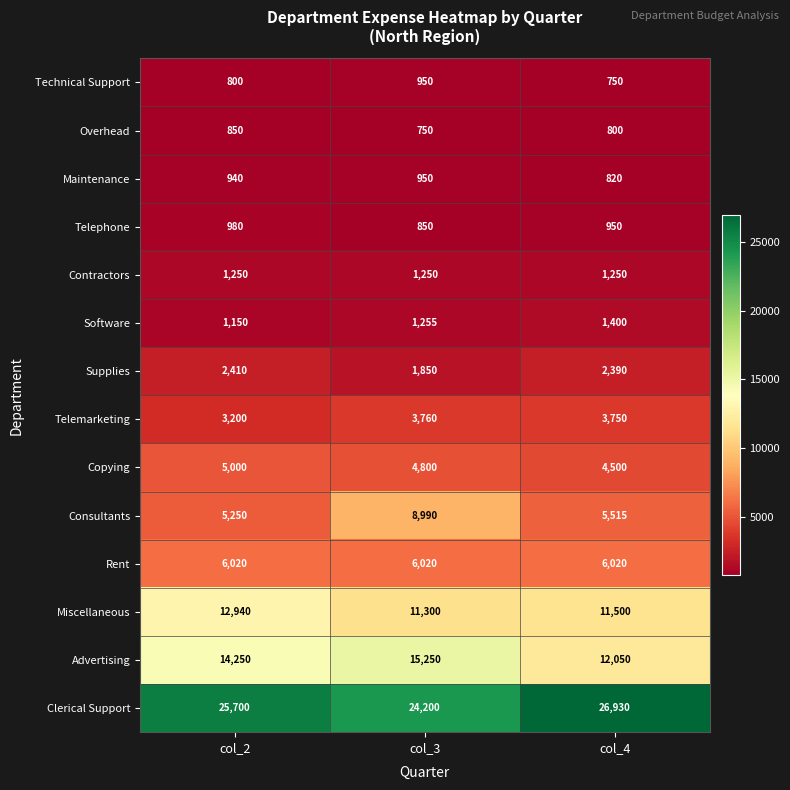

Count the Clerical Support values in the range 24200 to 26930.

3